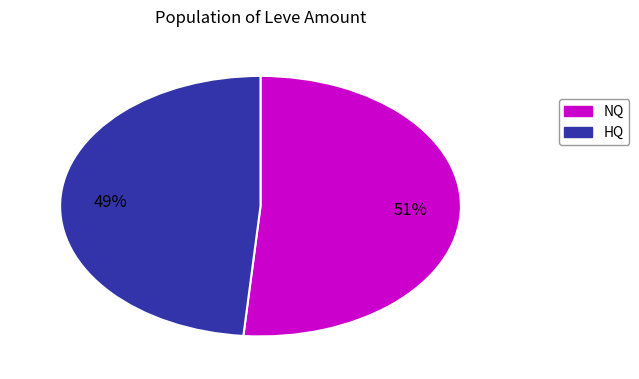

To the nearest percent, what is the average slice percentage?

50%